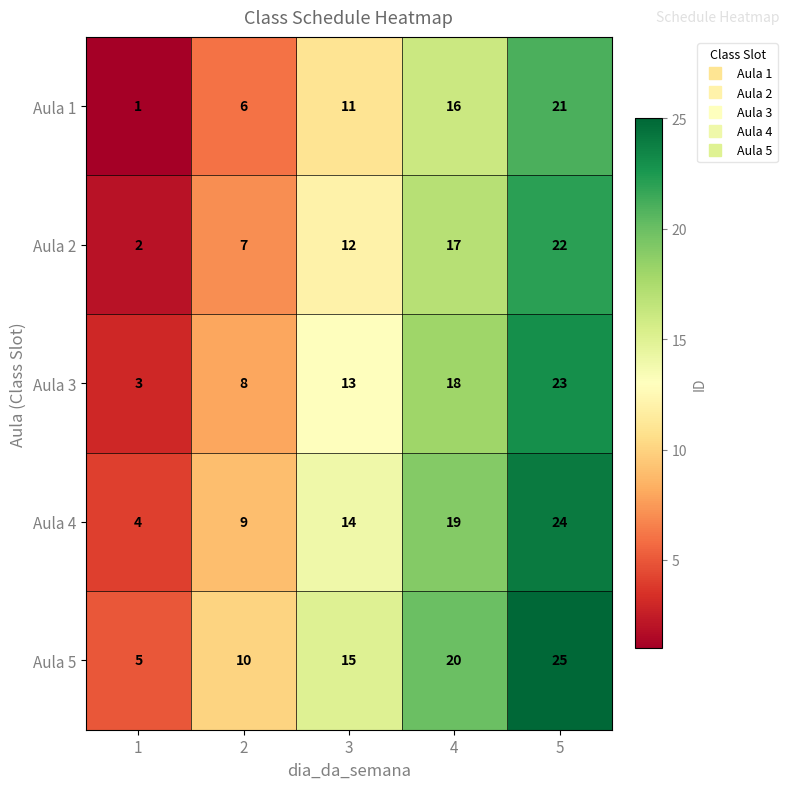

What is the difference between the highest and lowest values at 3?

4